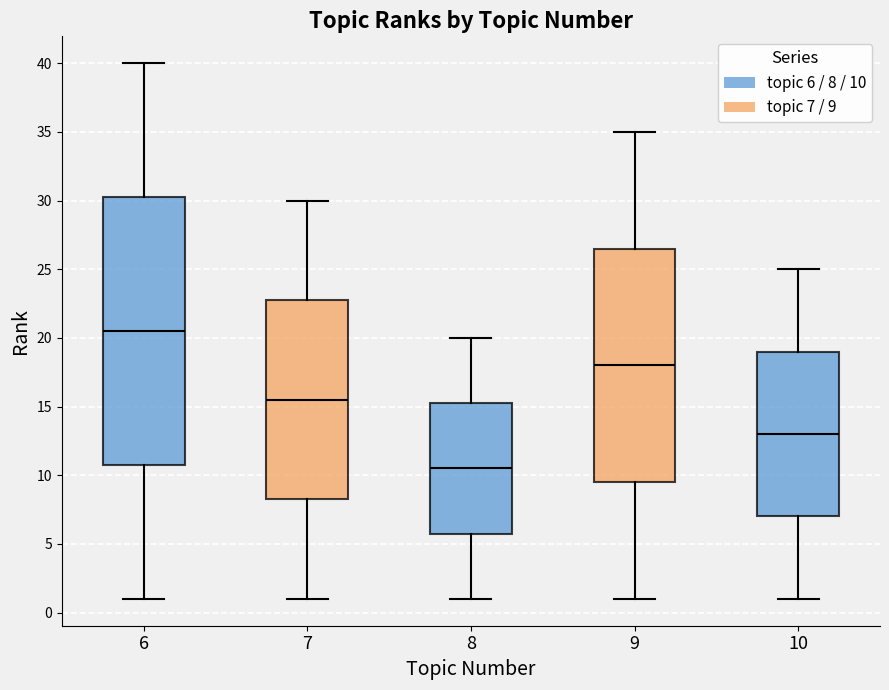

Reading left to right, read every box against the y-axis: the position of its median line, the range the box covers, and the ends of its whiskers. The values are not printed on the chart, so give them approximately, as read against the axis.

6: median 20.5, box 11.0 to 30.5, whiskers 1.0 to 40.0
7: median 15.5, box 8.5 to 23.0, whiskers 1.0 to 30.0
8: median 10.5, box 6.0 to 15.5, whiskers 1.0 to 20.0
9: median 18.0, box 9.5 to 26.5, whiskers 1.0 to 35.0
10: median 13.0, box 7.0 to 19.0, whiskers 1.0 to 25.0